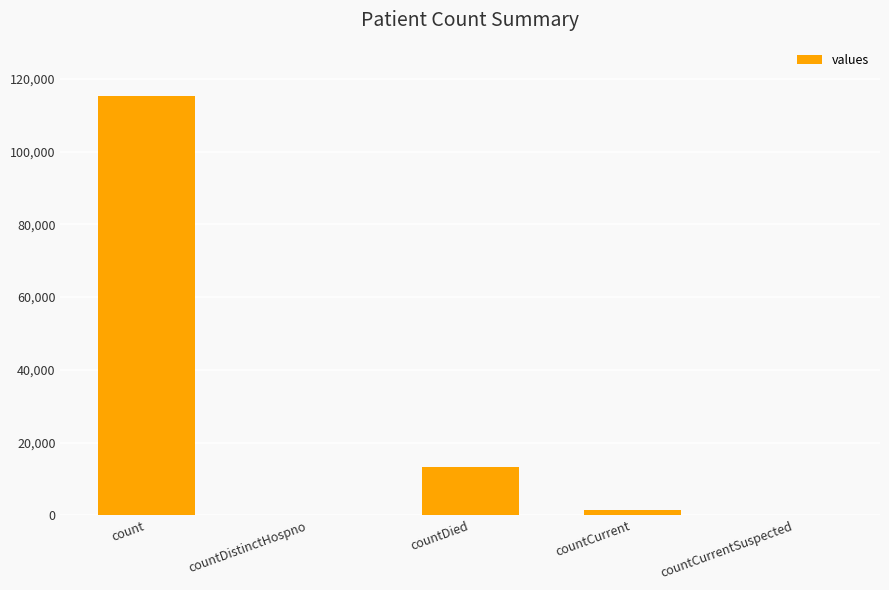

What is the sum of all values?

130105